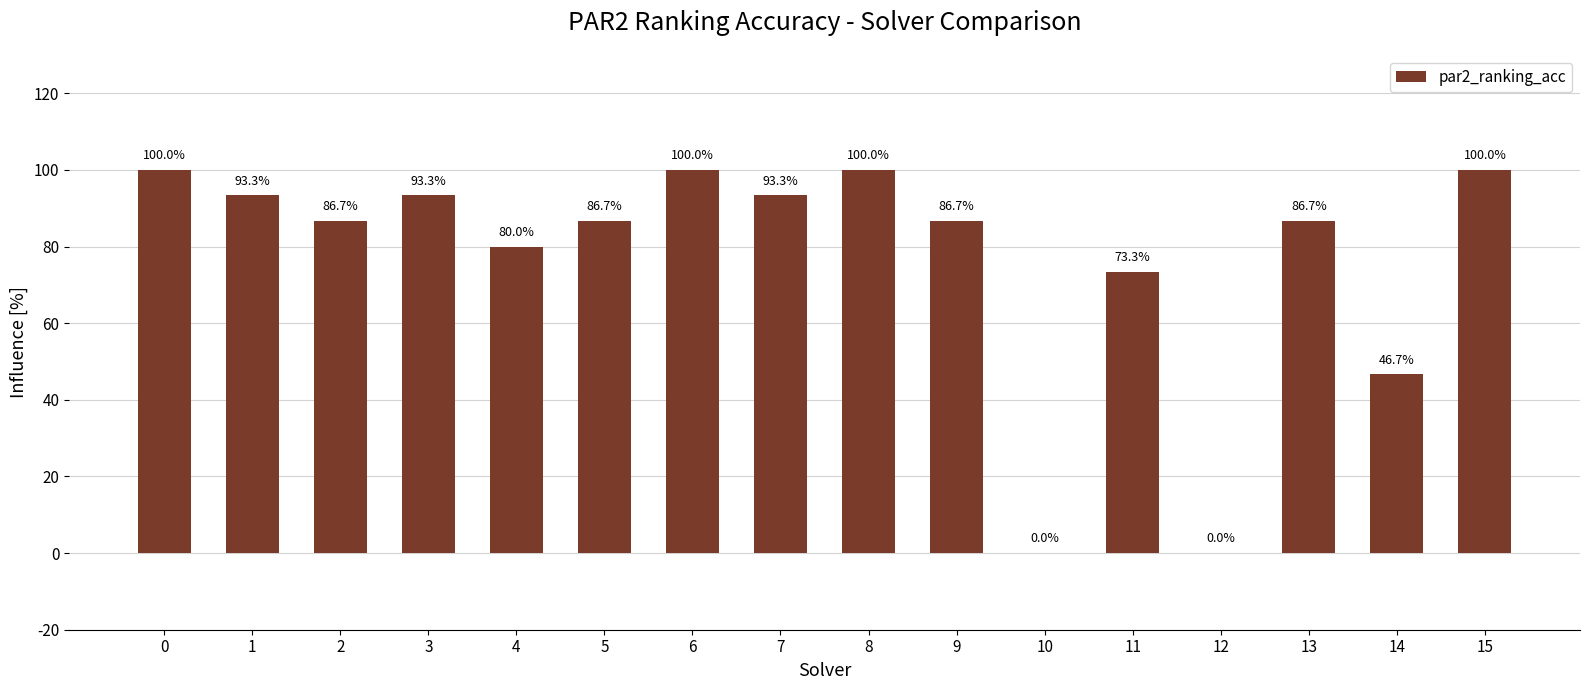

What is the difference between the maximum and second lowest values?

1.0